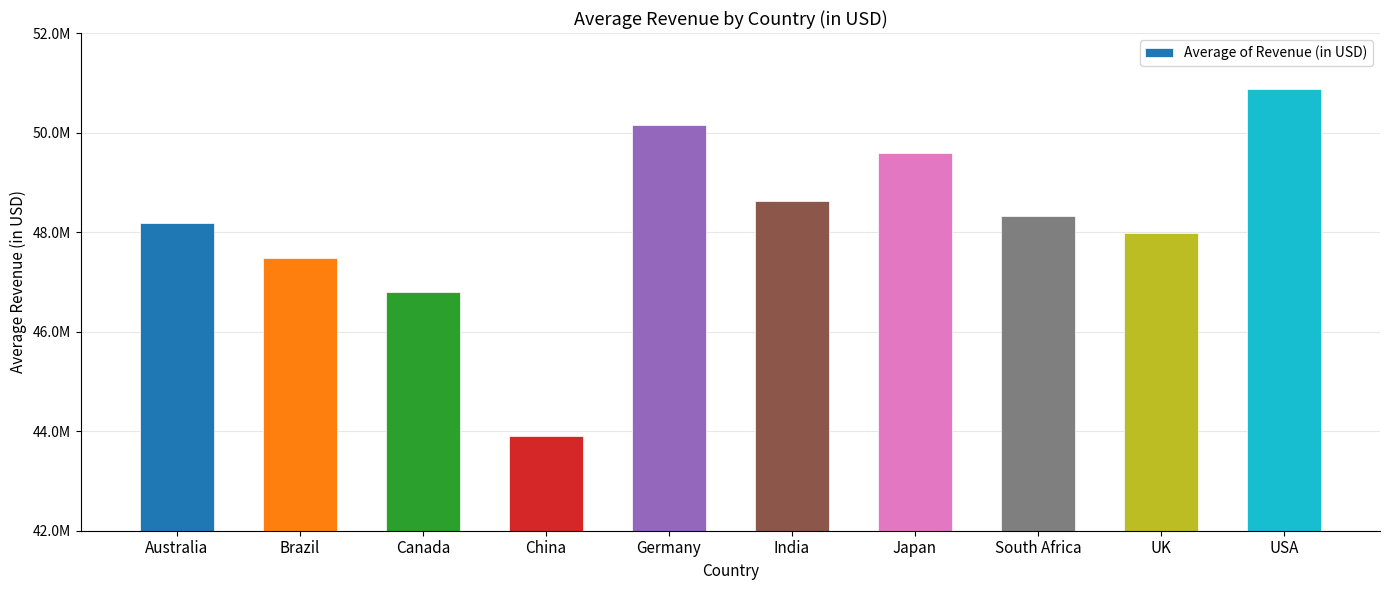

Which label corresponds to the largest value in the chart?

USA